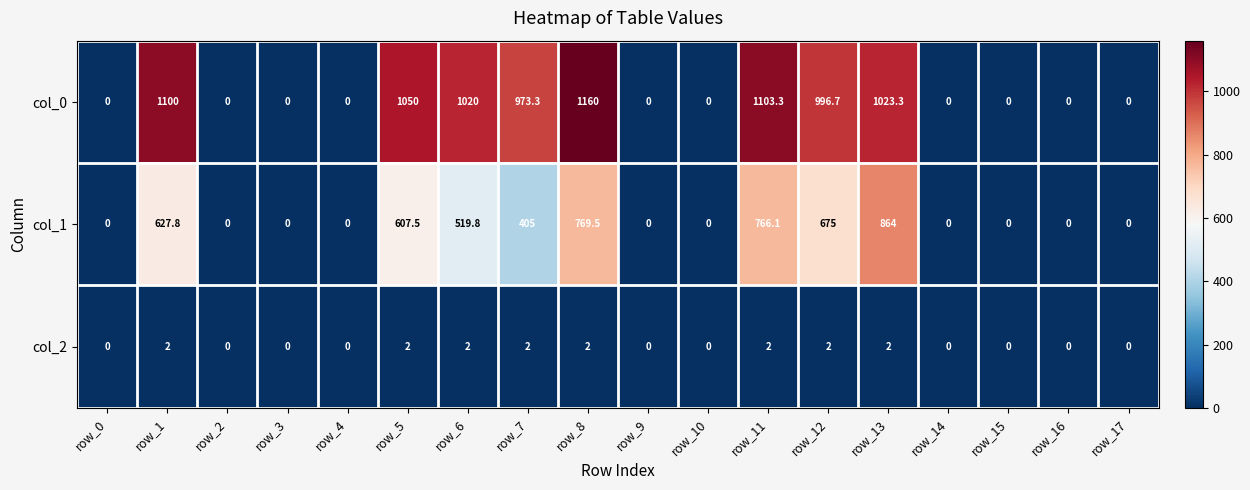

Is the value of col_0 at row_6 greater than the value of col_1 at row_7?

Yes